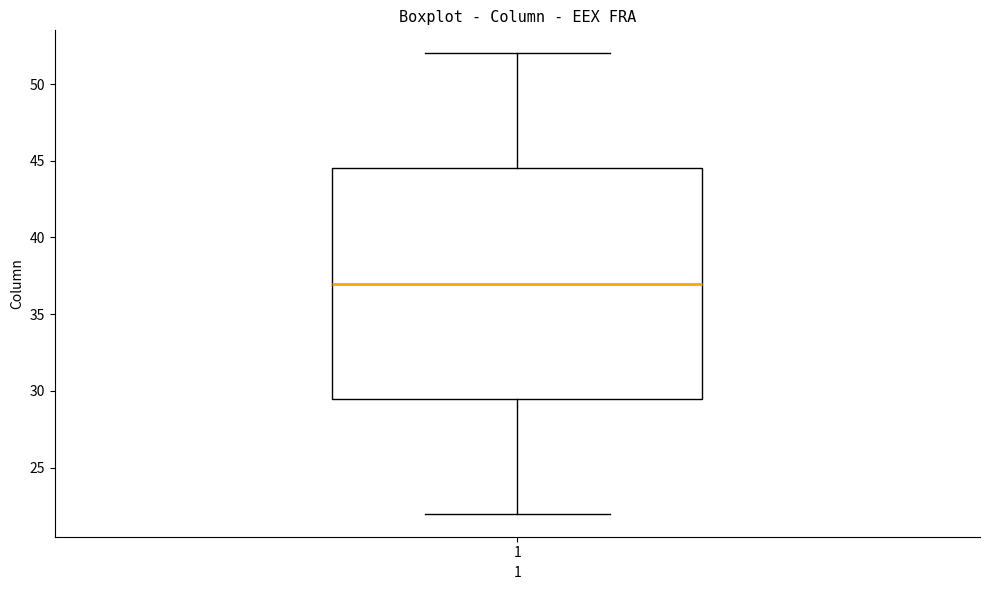

Read this box plot against the y-axis: the position of the median line, the range covered by the box, and the ends of both whiskers. The values are not printed on the chart, so give them approximately, as read against the axis.

median 37.0, box 29.5 to 44.5, whiskers 22.0 to 52.0